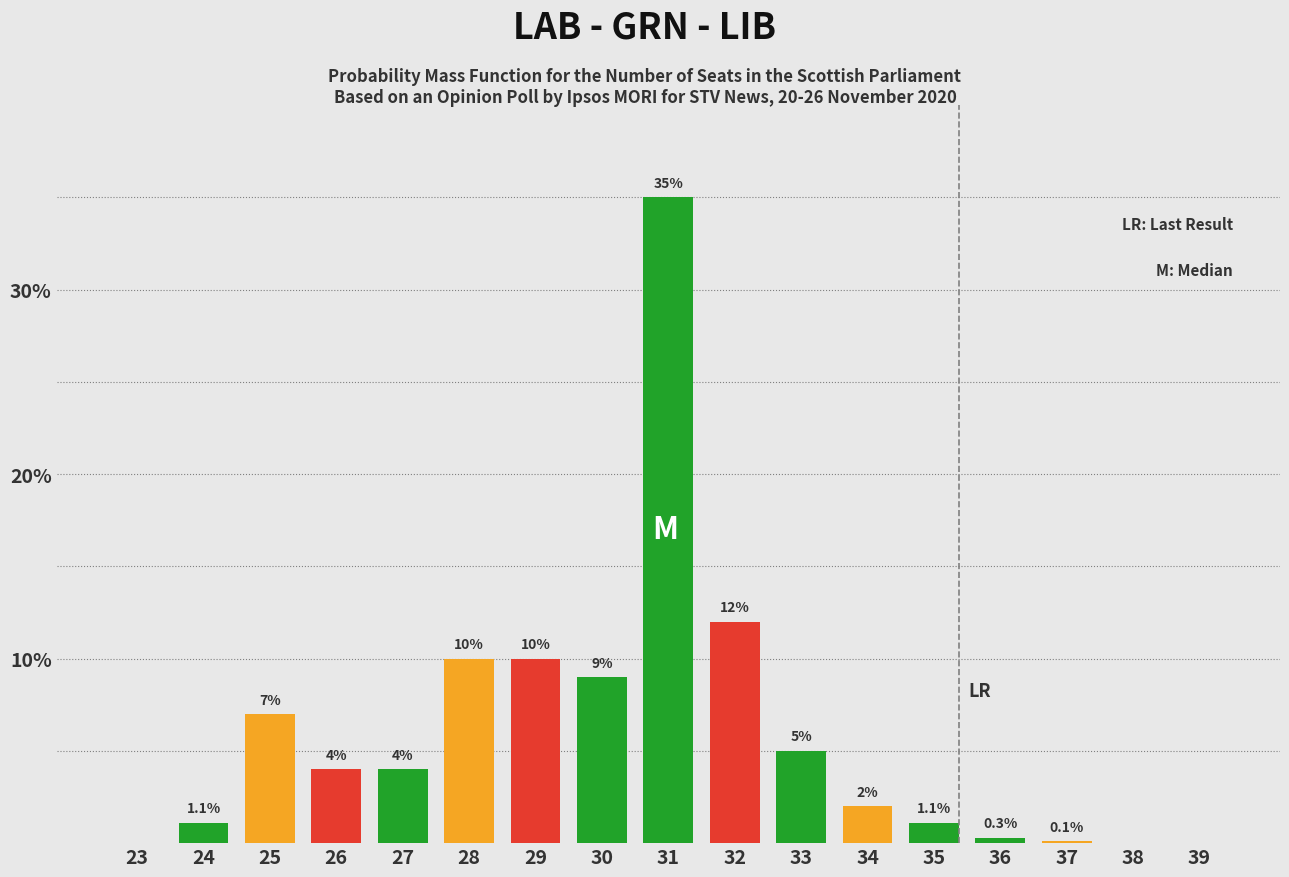

Reading left to right, transcribe all the data shown in this chart.

23=0.0	24=1.1	25=7.0	26=4.0	27=4.0	28=10.0	29=10.0	30=9.0	31=35.0	32=12.0	33=5.0	34=2.0	35=1.1	36=0.3	37=0.1	38=0.0	39=0.0